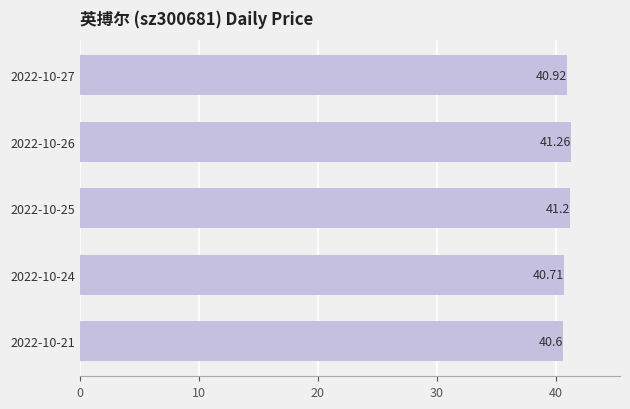

List the labels in order of value, largest first.

2022-10-26, 2022-10-25, 2022-10-27, 2022-10-24, 2022-10-21